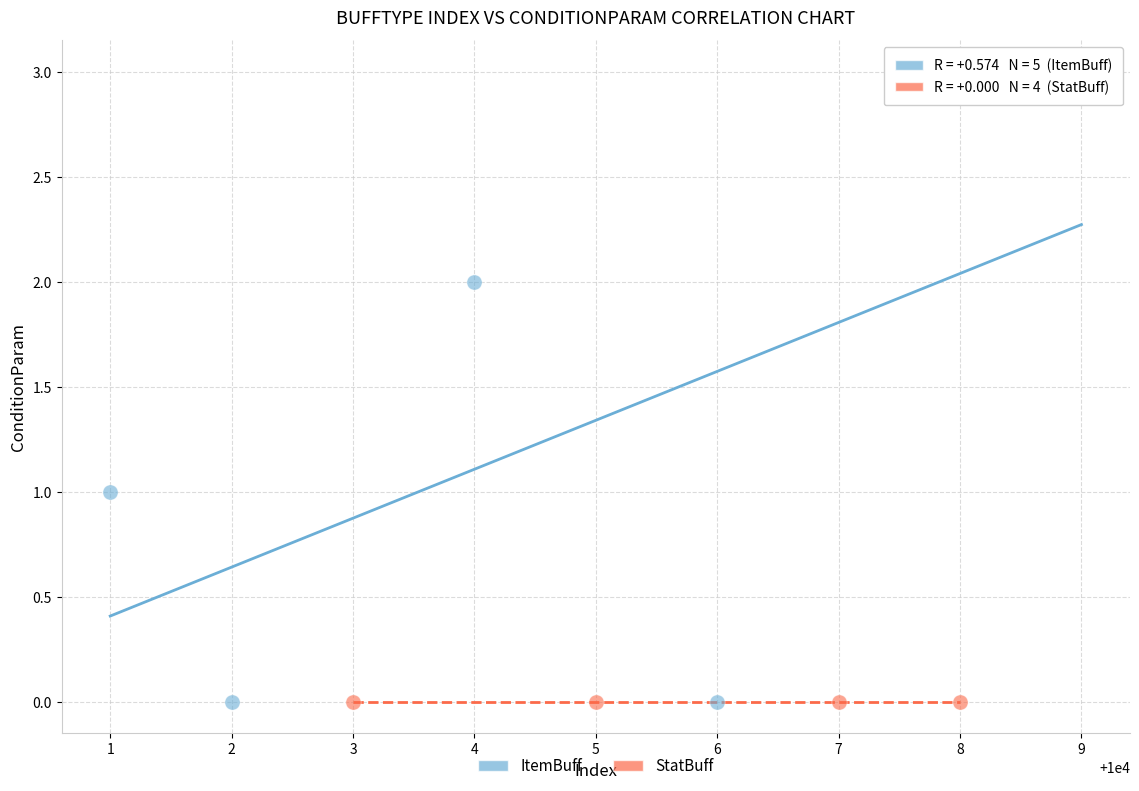

Which series reaches the maximum Y coordinate?

ItemBuff